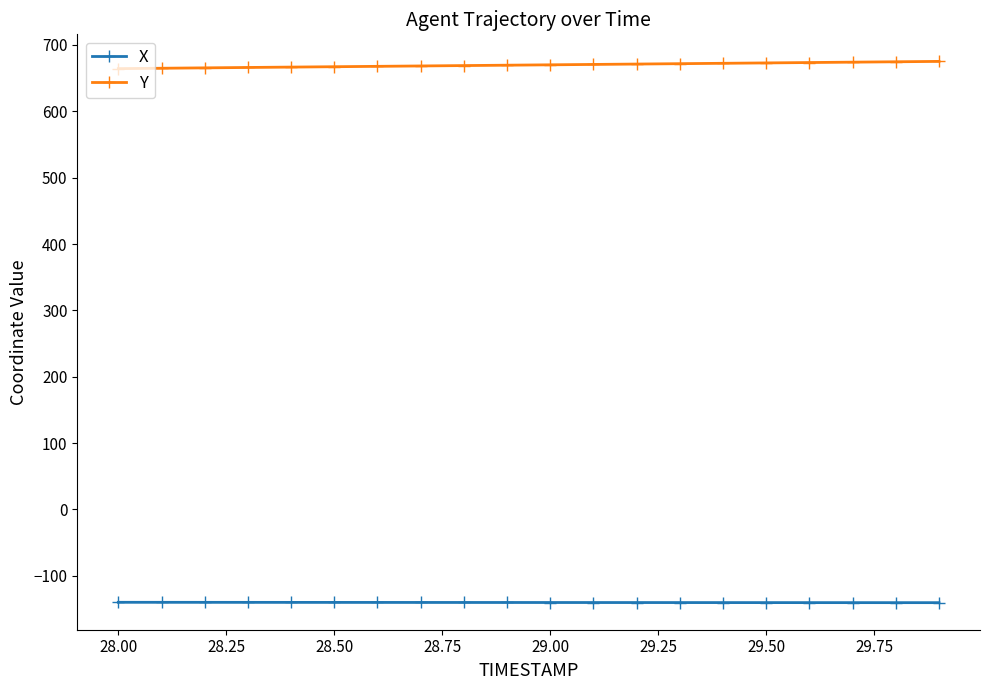

What is the minimum value shown in the chart?

-140.5